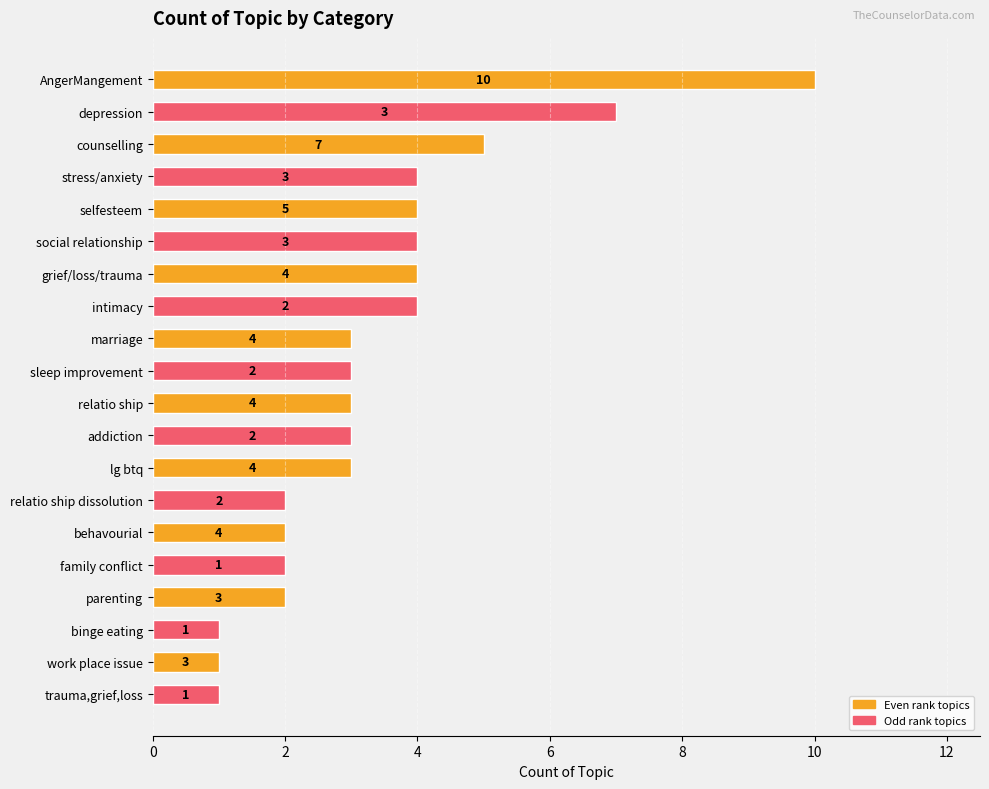

At which category is the sum across all series the highest?

AngerMangement